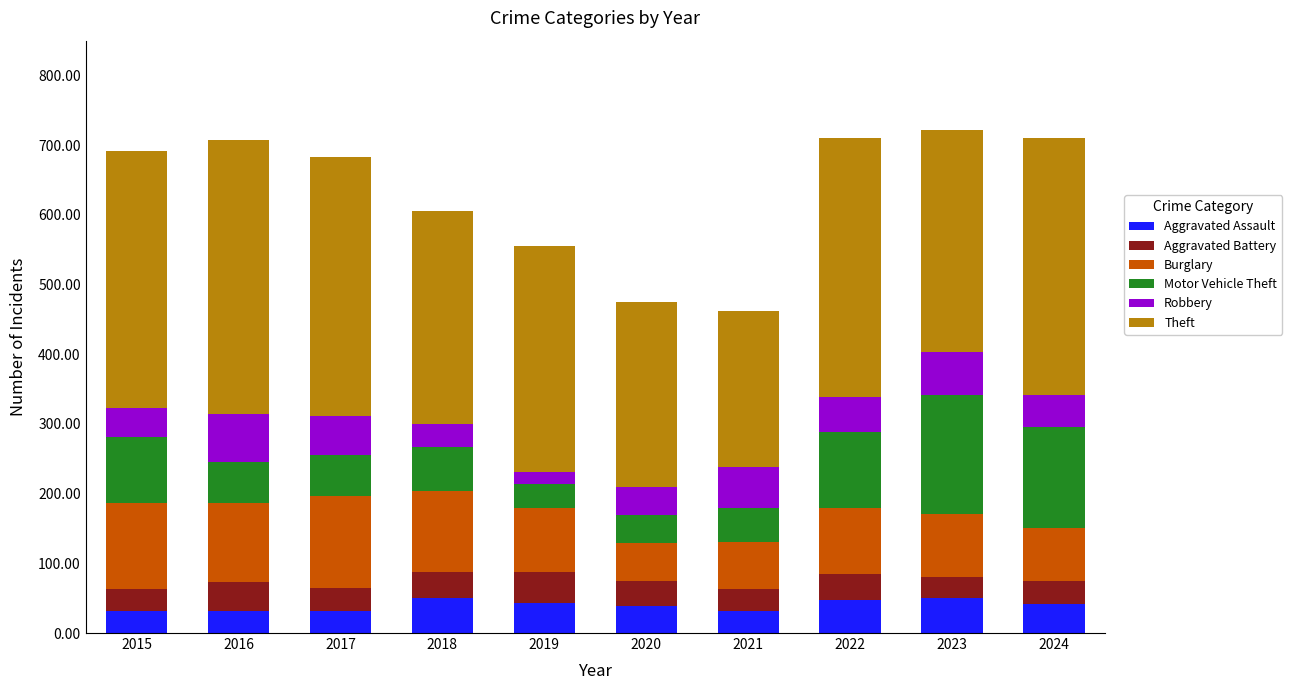

Are the bars horizontal?

No